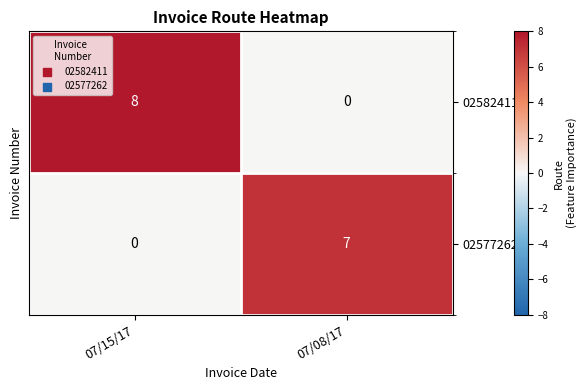

What is the difference between the highest and lowest values at 07/15/17?

8